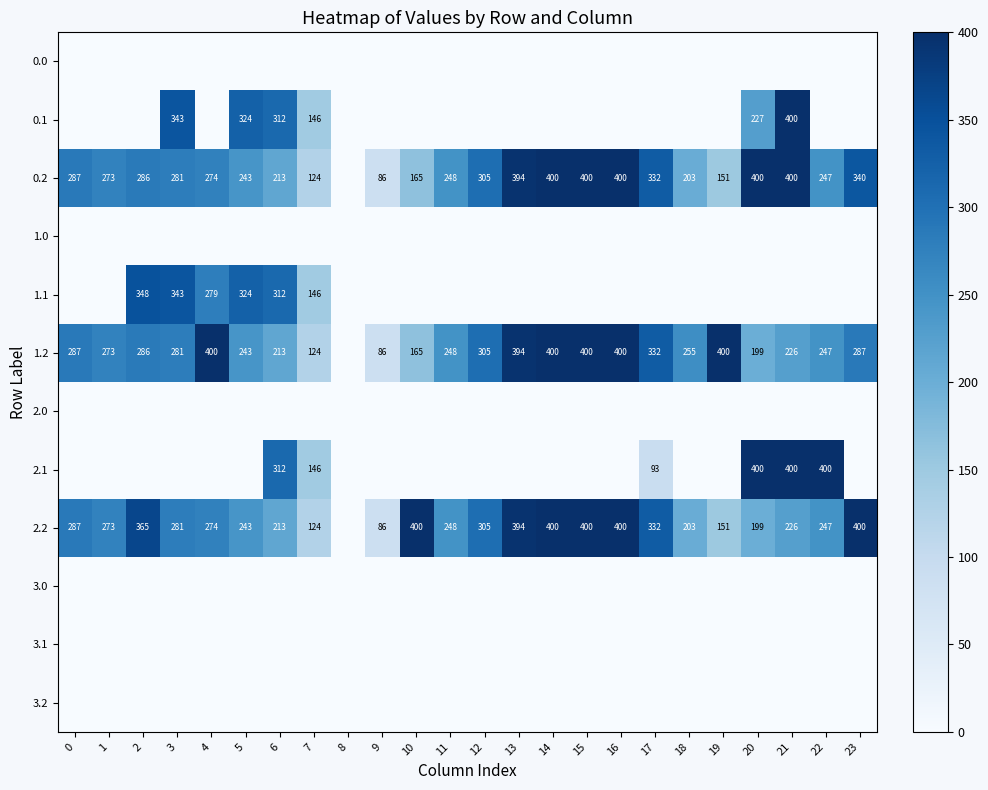

What is the difference between the 2.2 values at 13 and 22?

147